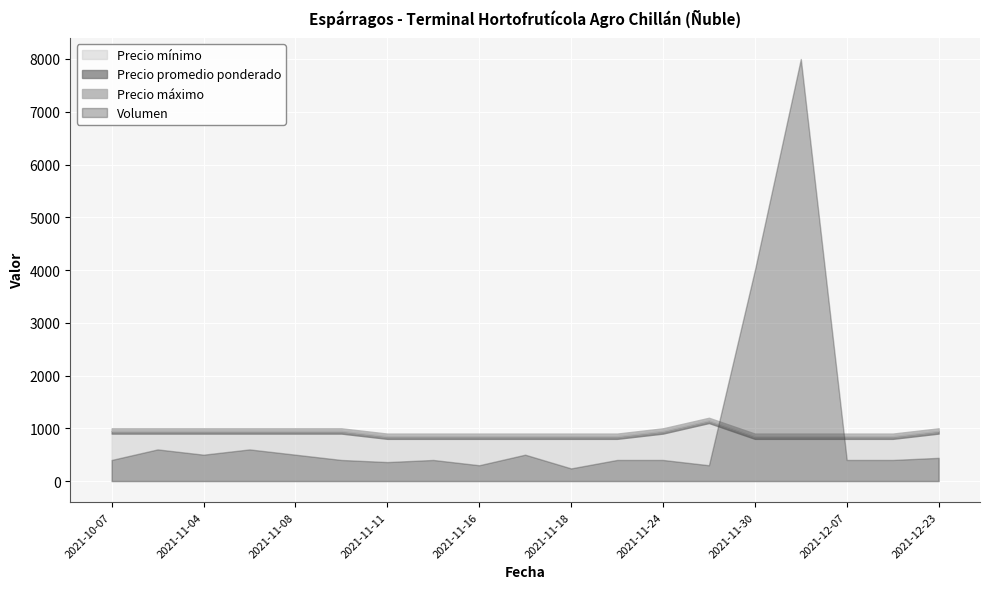

True or false: Volumen has a value of 718 at 2021-11-17.

False